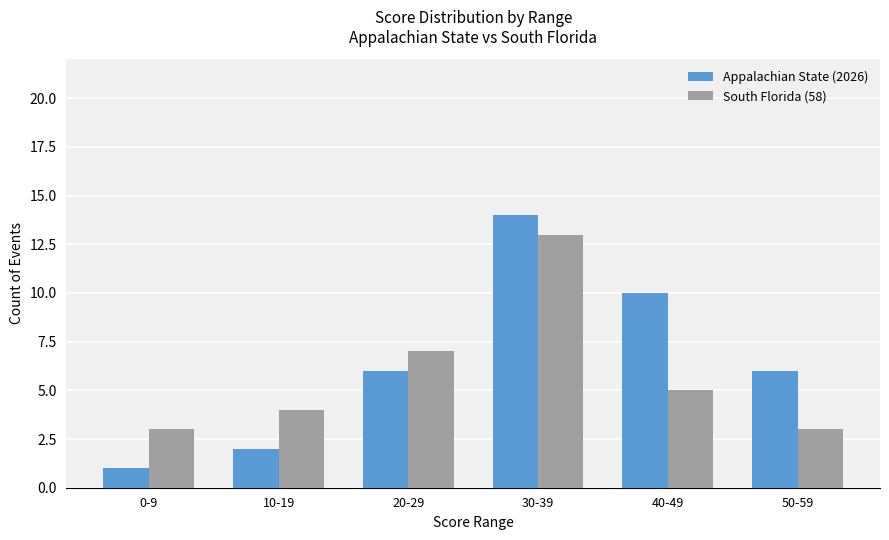

Reading left to right, extract all data points from this chart.

Appalachian State (2026): 1	2	6	14	10	6
South Florida (58): 3	4	7	13	5	3